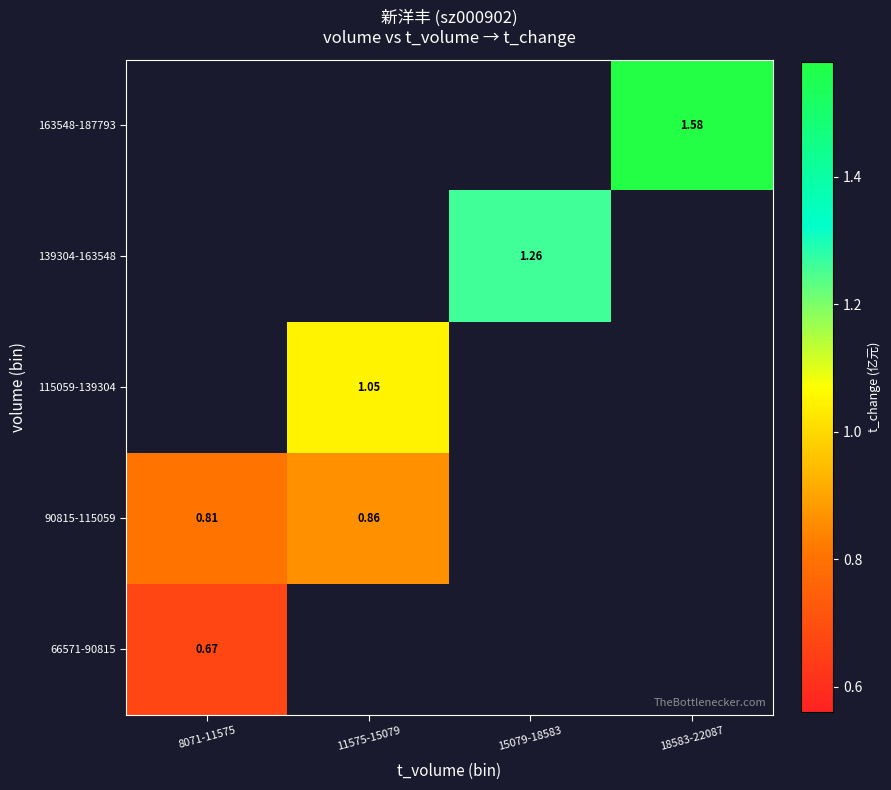

How many series are shown in this chart?

5